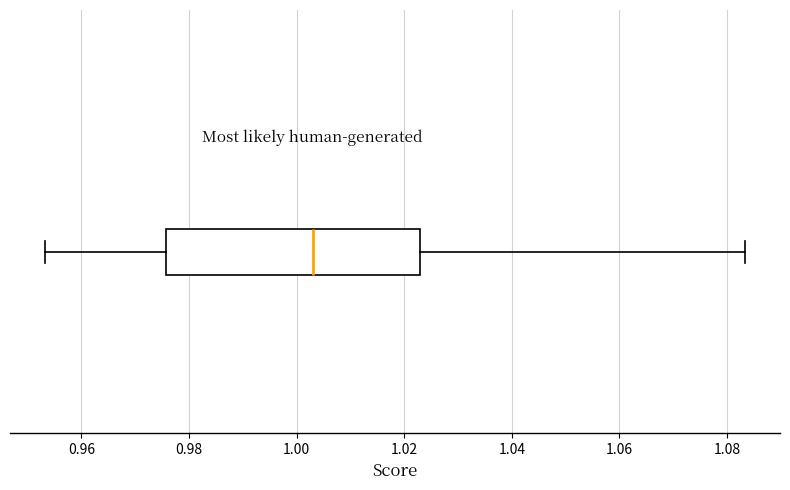

Read this box plot against the x-axis: the position of the median line, the range covered by the box, and the ends of both whiskers. The values are not printed on the chart, so give them approximately, as read against the axis.

median 1.002, box 0.976 to 1.022, whiskers 0.954 to 1.084